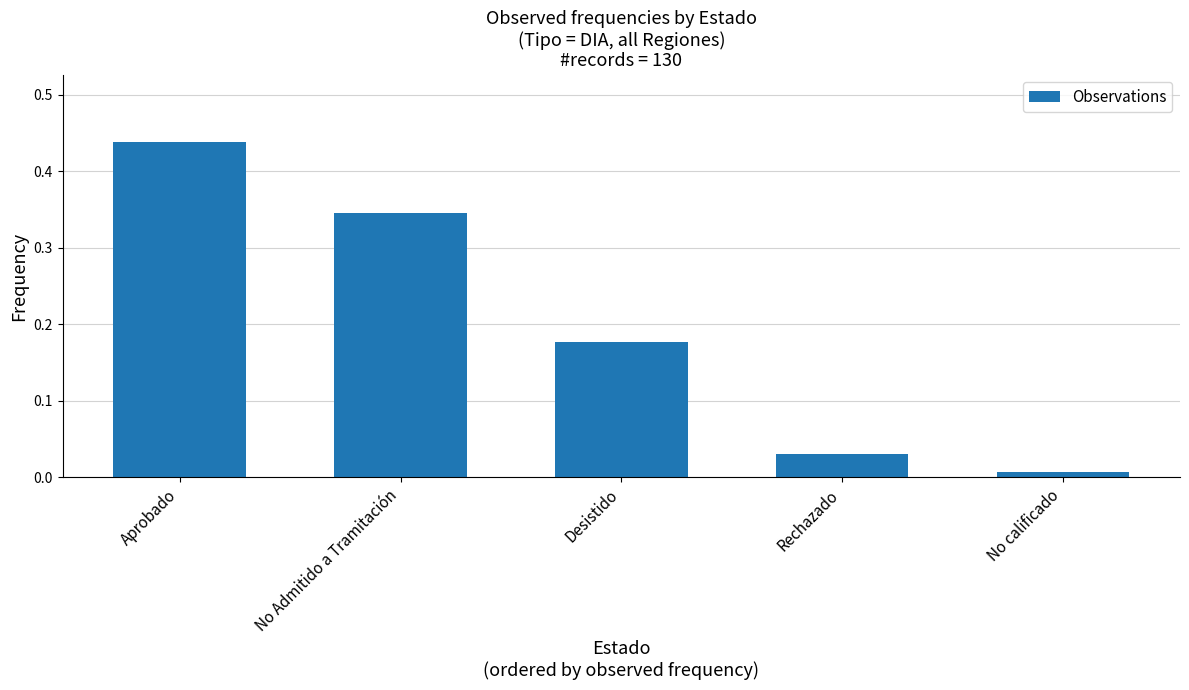

What is the label of the 1st bar from the left?

Aprobado